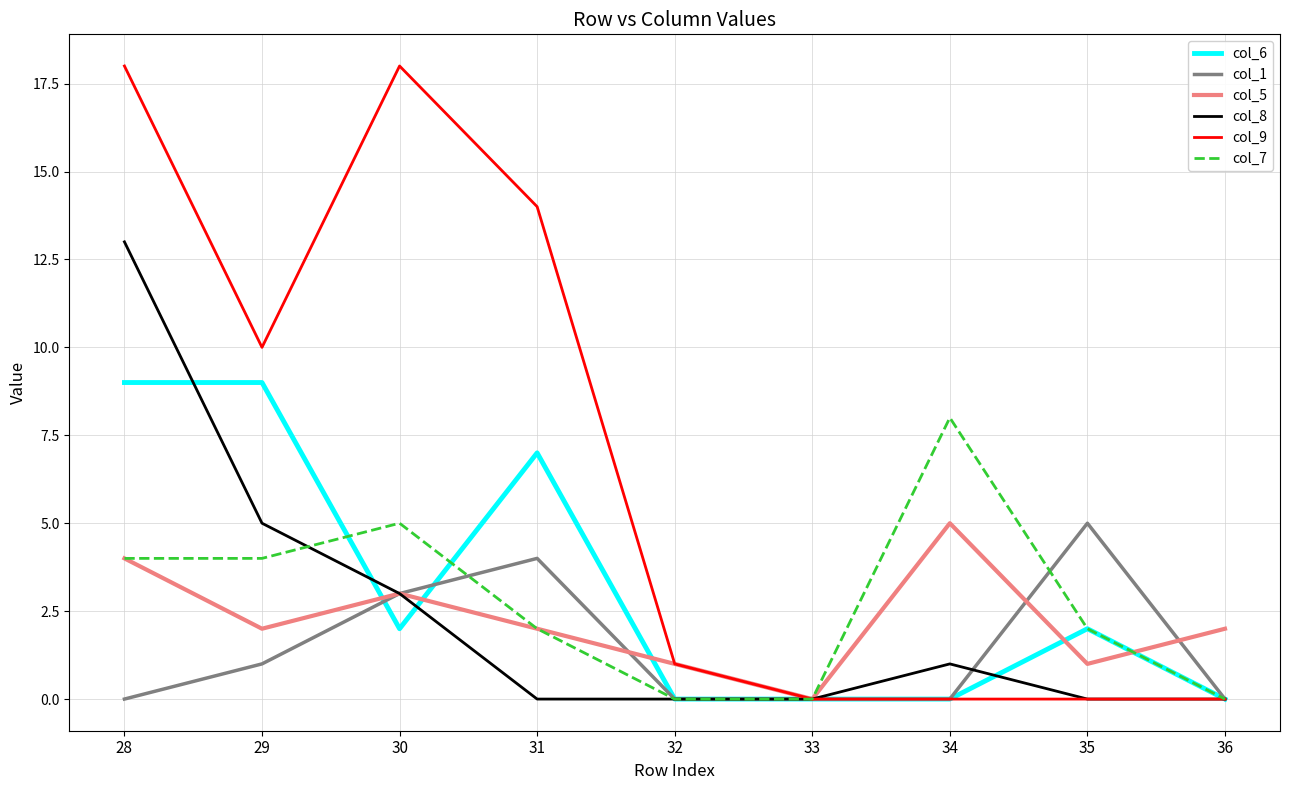

Which series has the largest range (max minus min)?

col_9